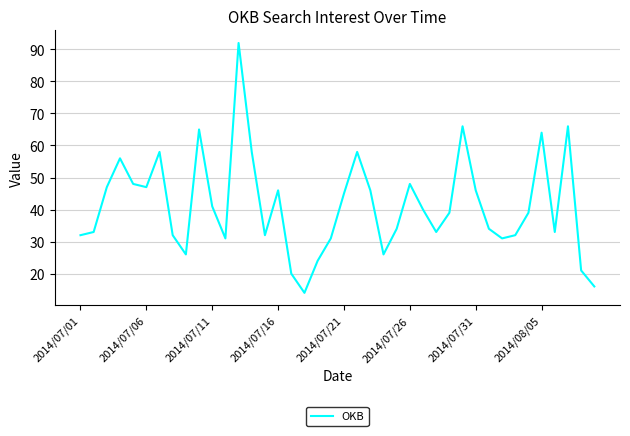

What is the difference between the maximum and minimum values?

78